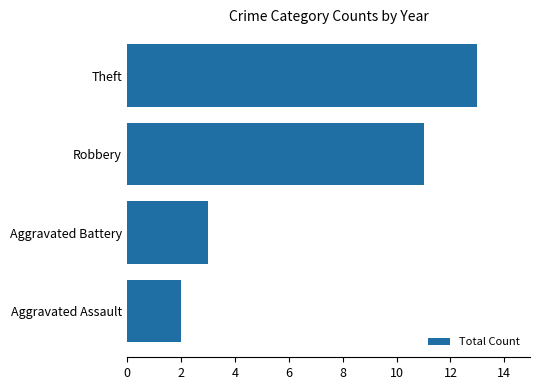

How many data points are less than 11?

2